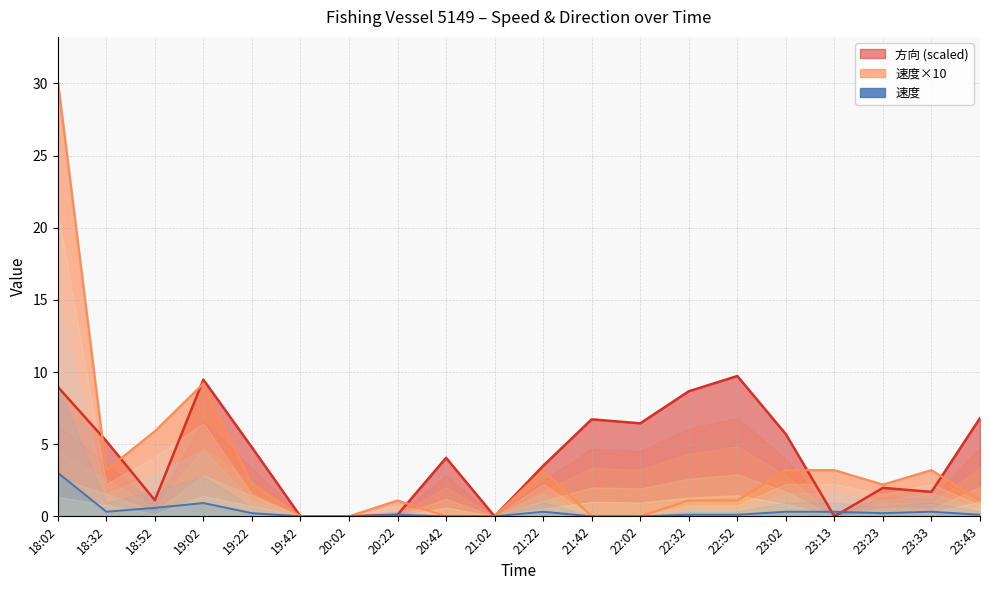

The 速度×10 series shows 0.9 at 21:22. True or false?

False